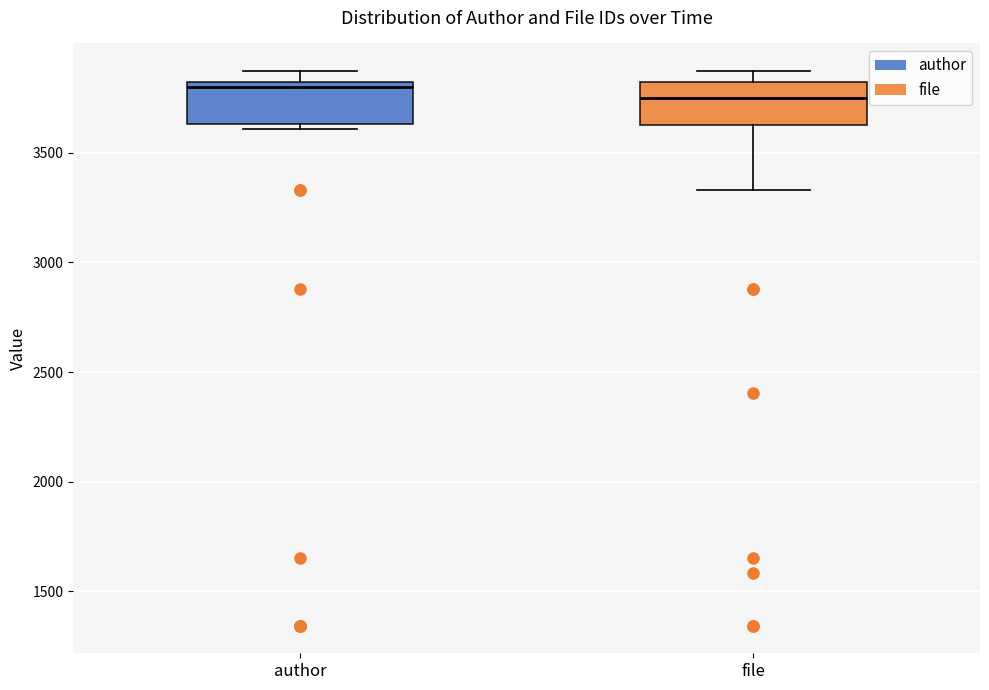

Which box's median line is the lowest?

file